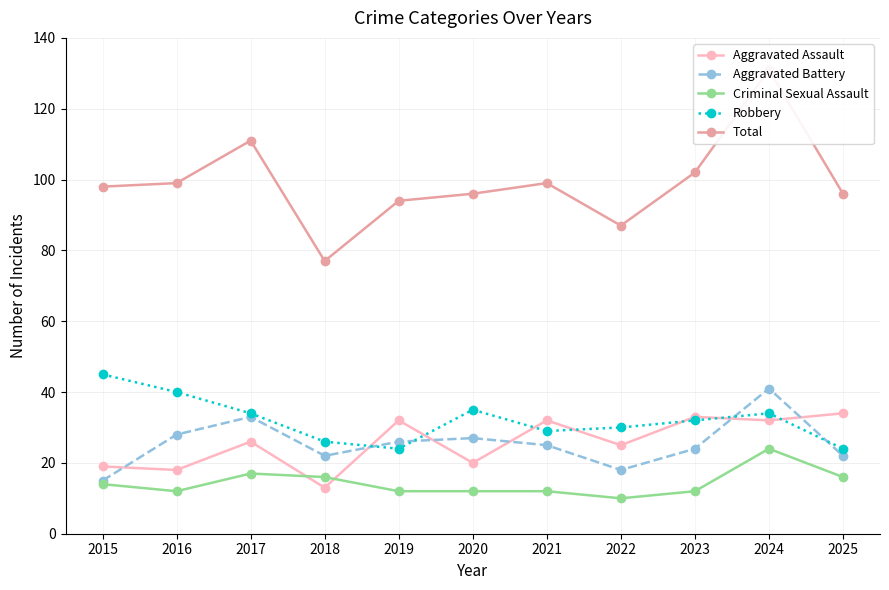

What is the maximum value shown in the chart?

131